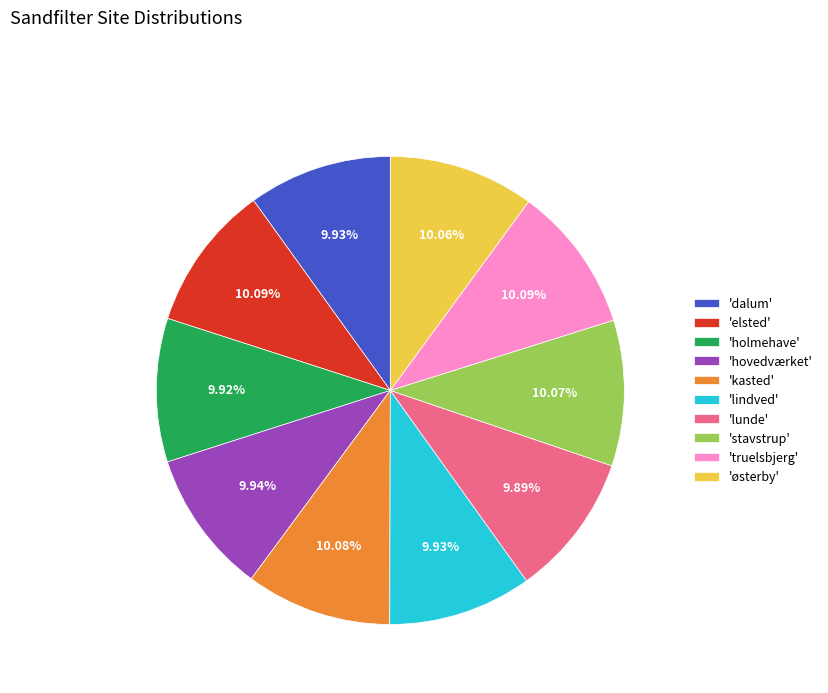

Do 'østerby' and 'stavstrup' together represent more than half of the pie?

No